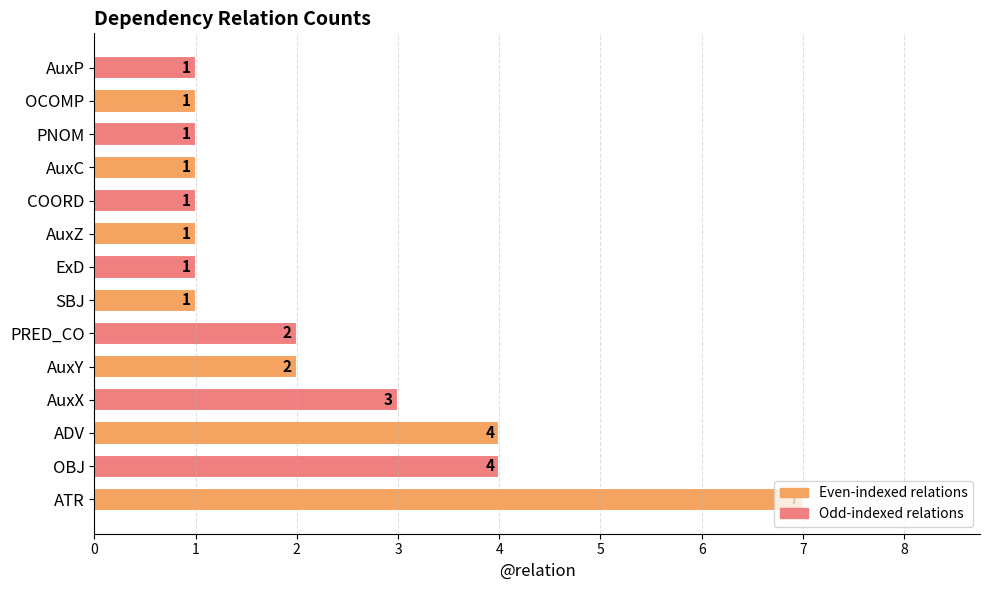

Is it true that the value at AuxC is 1?

True